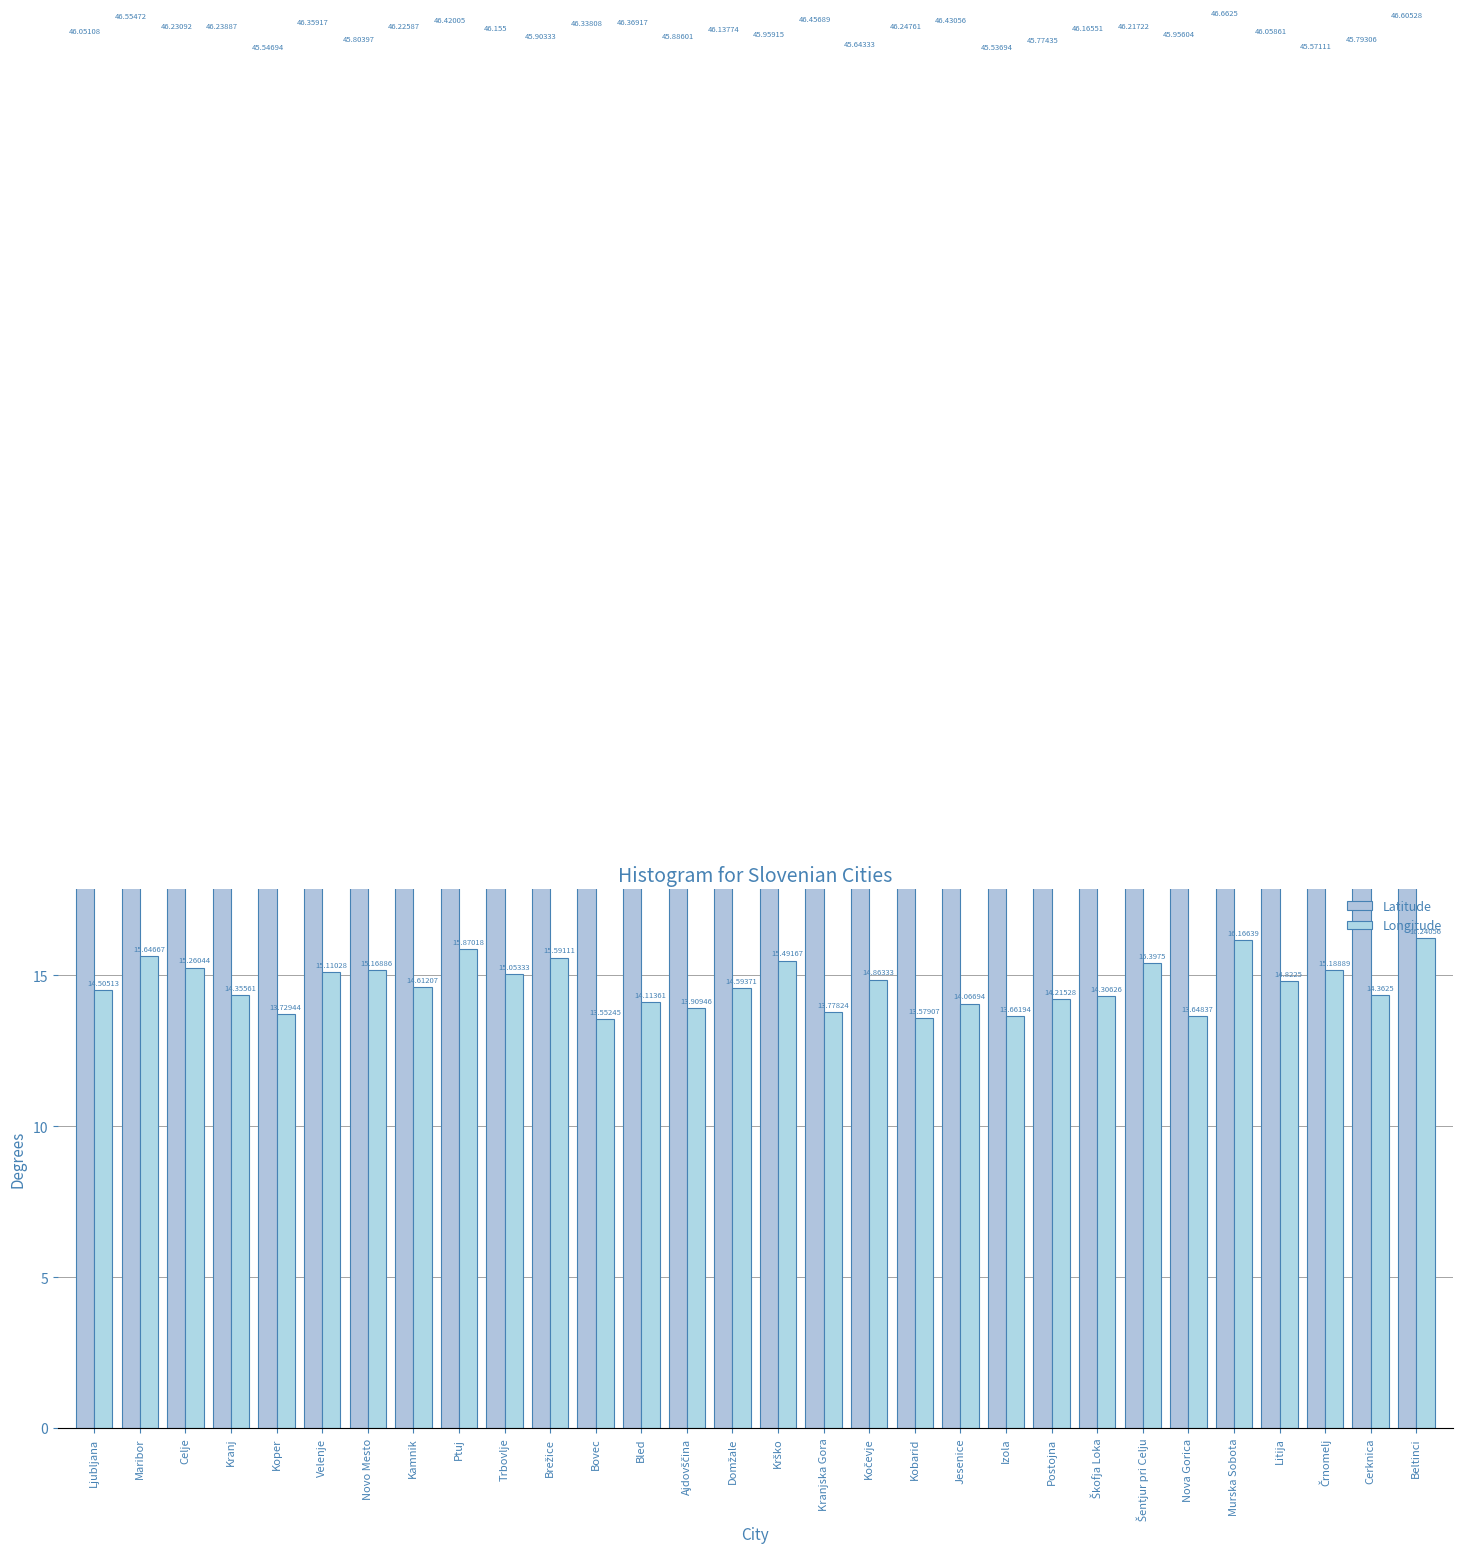

Which series has the largest total across all categories?

Latitude